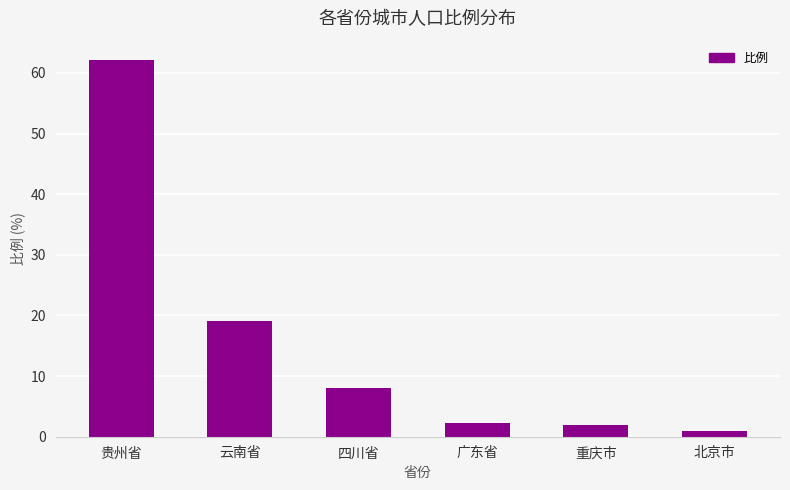

At which category does the chart reach its peak across all series?

贵州省